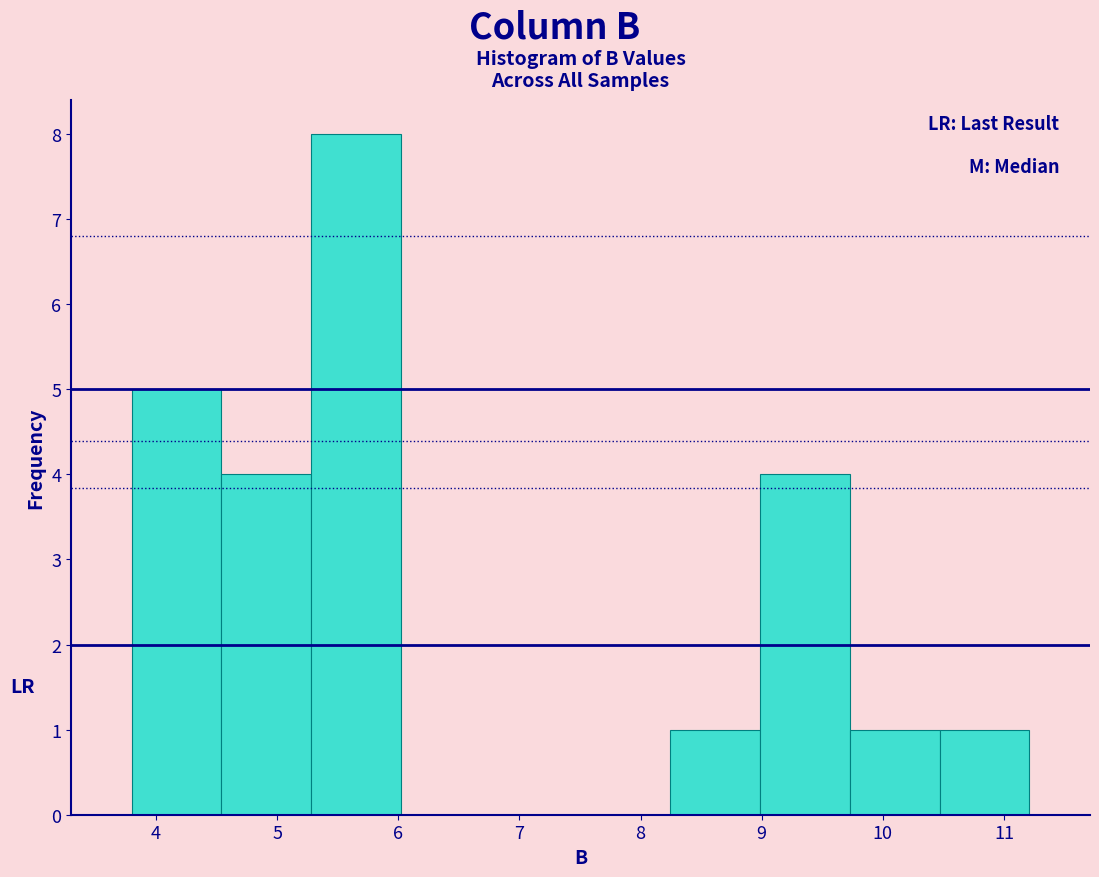

Reading left to right, list every bar in this chart as the range it spans on the x-axis followed by its height. Neither the bar edges nor the heights are printed on the chart, so give them approximately, as read against the axes.

3.8 to 4.5: 5
4.5 to 5.3: 4
5.3 to 6.0: 8
6.0 to 6.8: 0
6.8 to 7.5: 0
7.5 to 8.2: 0
8.2 to 9.0: 1
9.0 to 9.7: 4
9.7 to 10.5: 1
10.5 to 11.2: 1